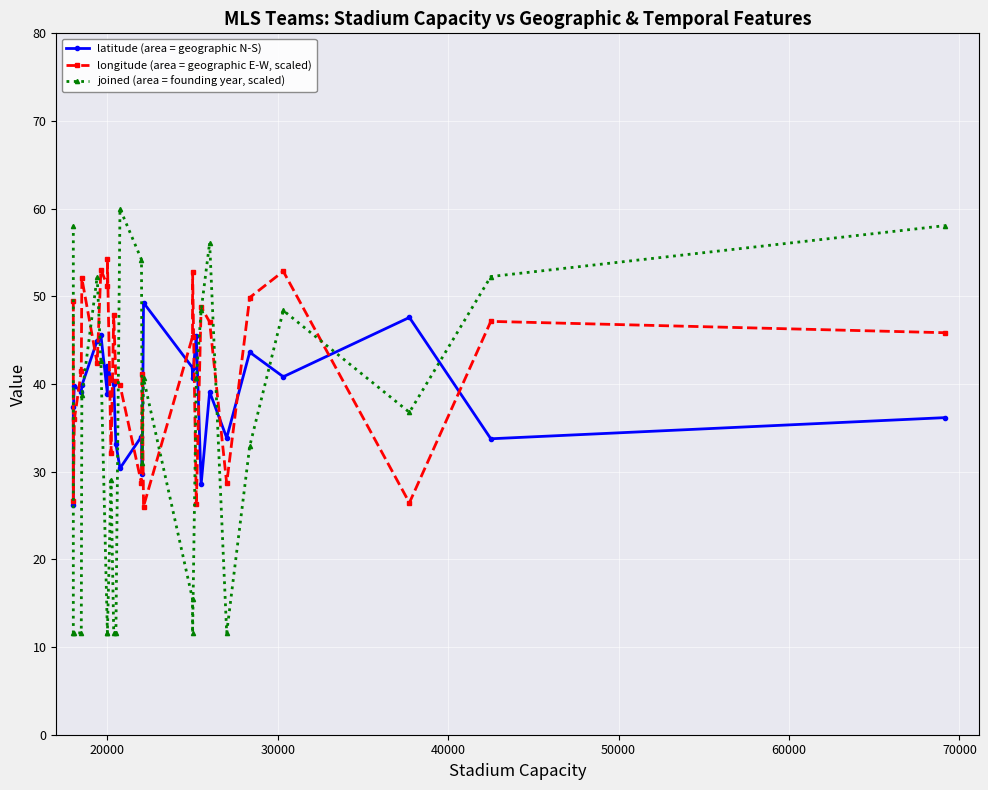

Which series has the largest total across all categories?

longitude (area = geographic E-W, scaled)